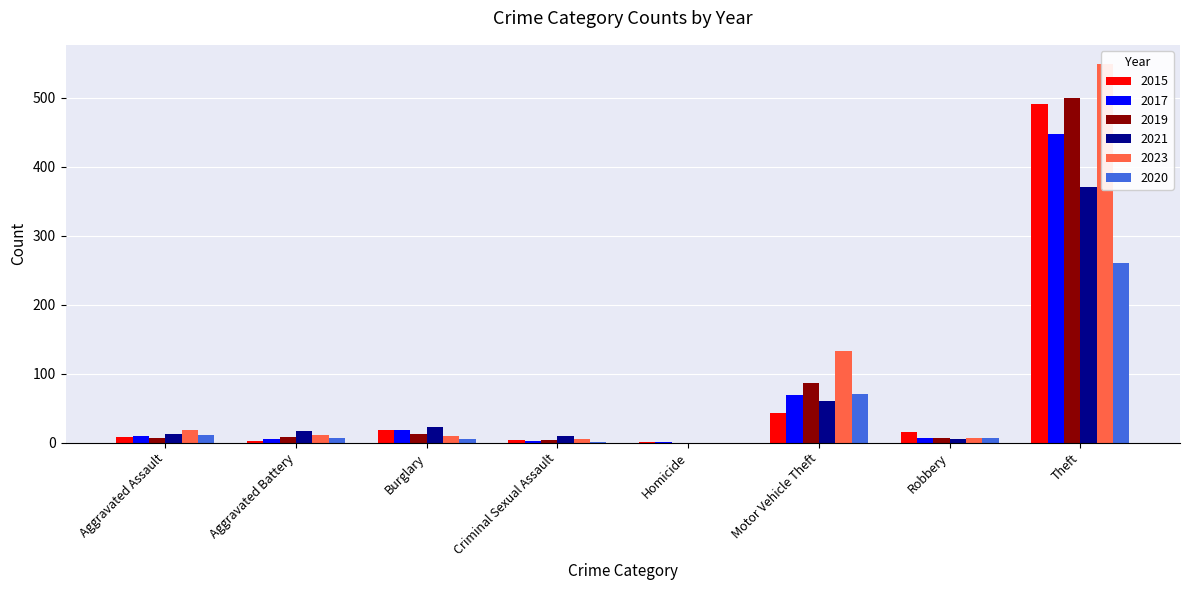

How many data points in 2015 are above 15?

3